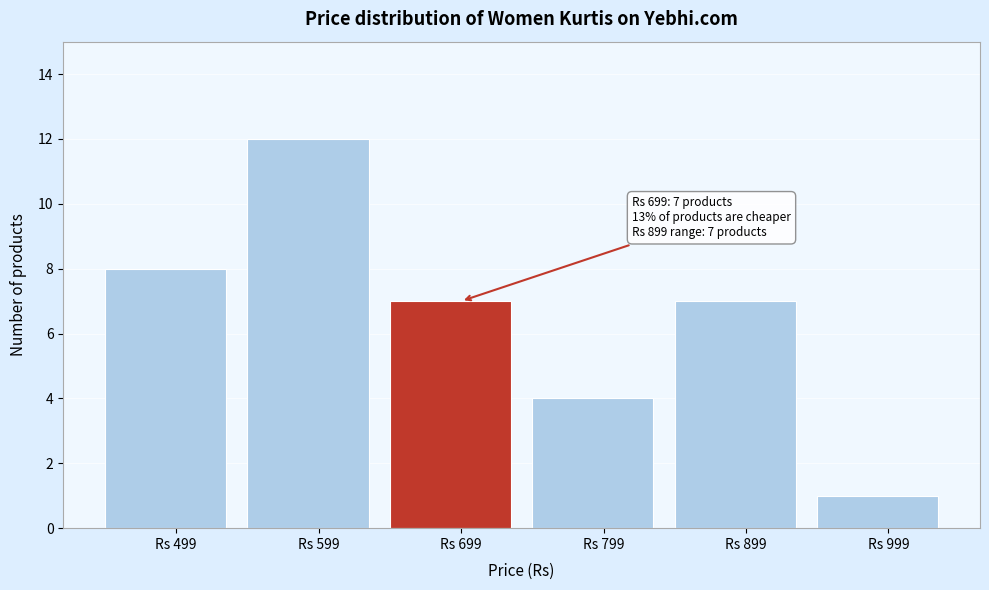

Which range on the x-axis has the tallest bar?

549 to 649